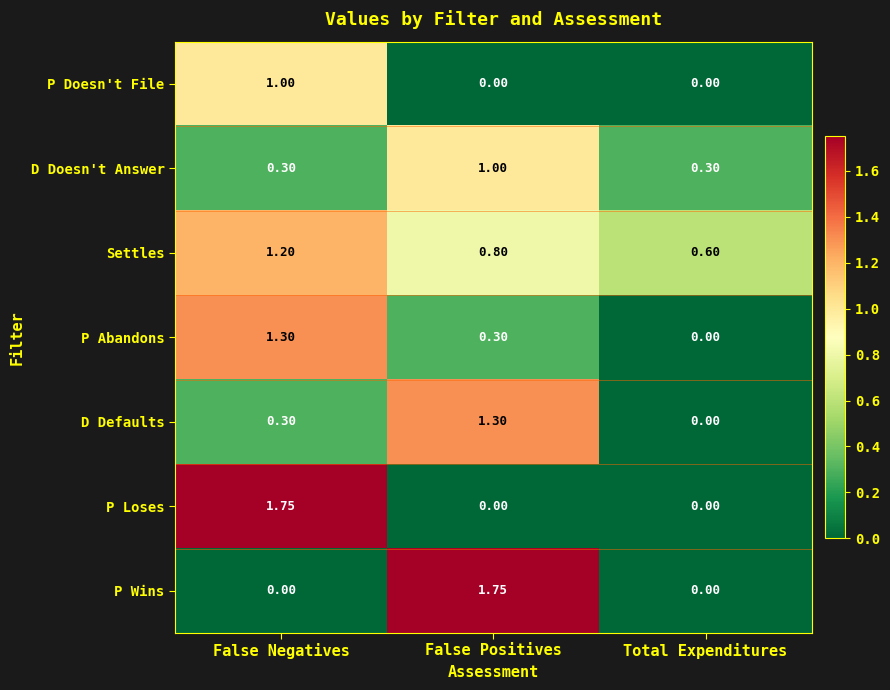

Which series changed the most between False Negatives and Total Expenditures?

P Loses